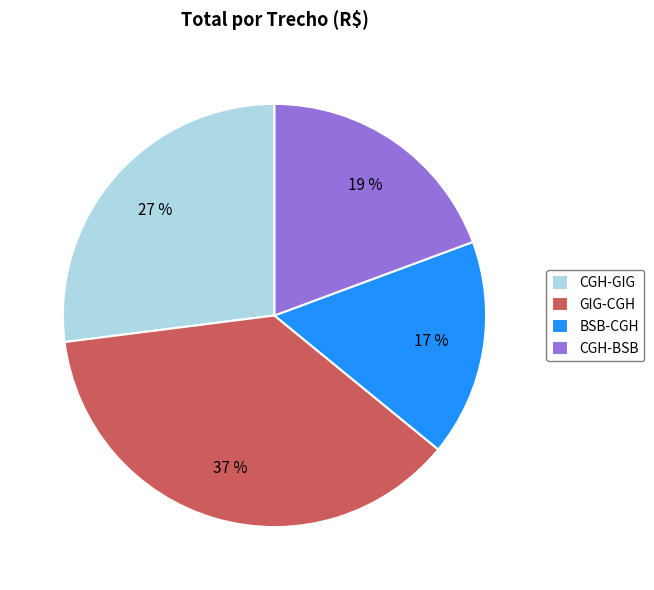

Count the number of slices in the pie.

4